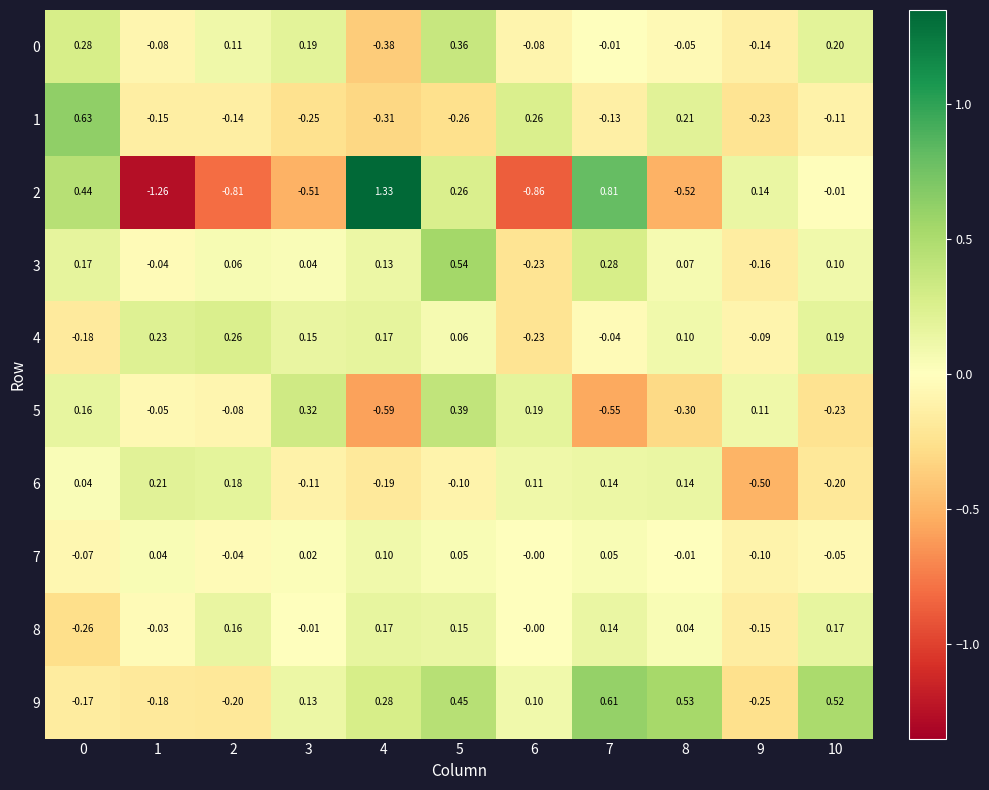

How many categories are shown in the chart?

11